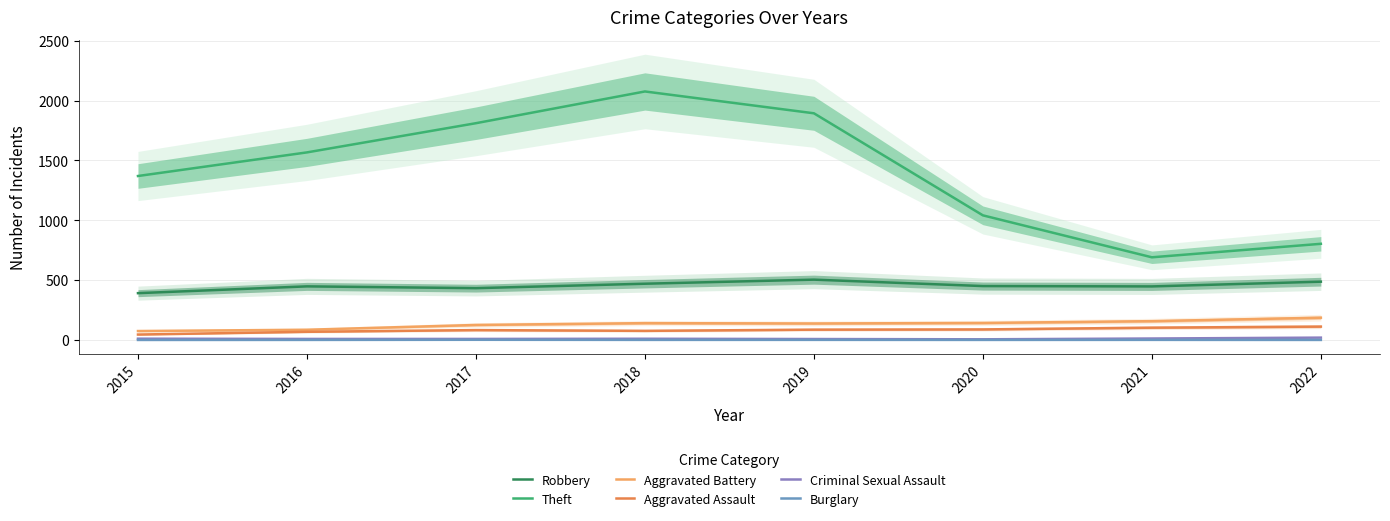

Which label corresponds to the smallest value in the chart?

2015